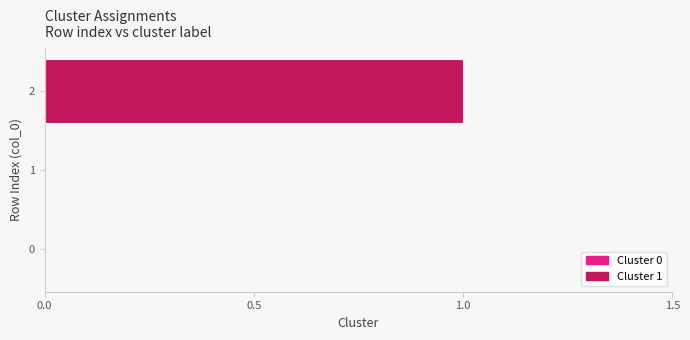

What is the change in value from 1 to 2?

+1